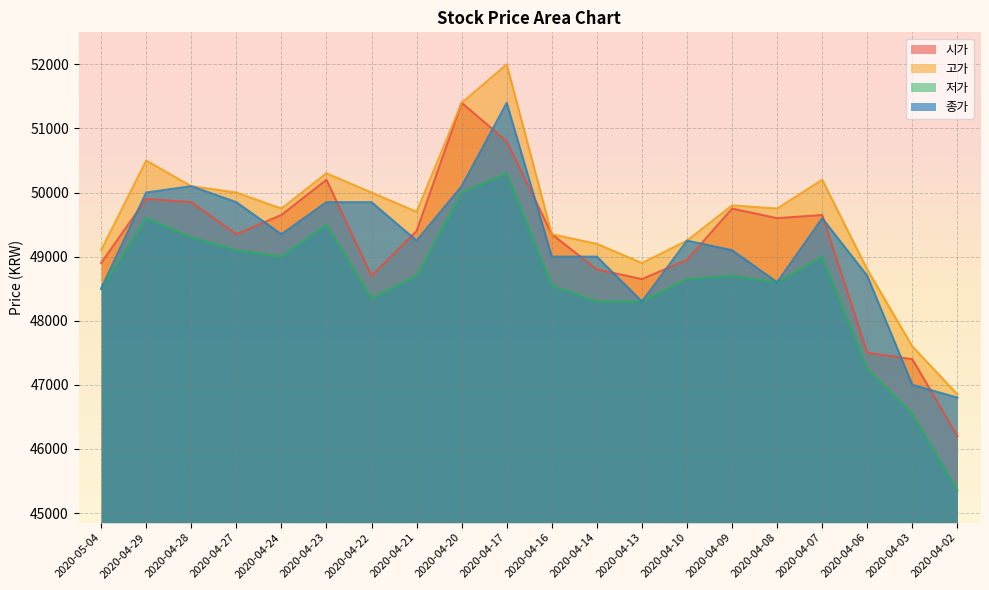

Is the value of 저가 at 2020-04-28 greater than the value of 종가 at 2020-04-21?

Yes